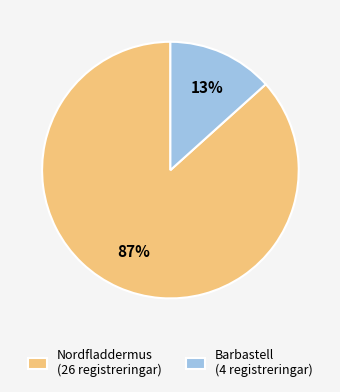

To the nearest percent, what portion does Barbastell (4 registreringar) represent?

13%